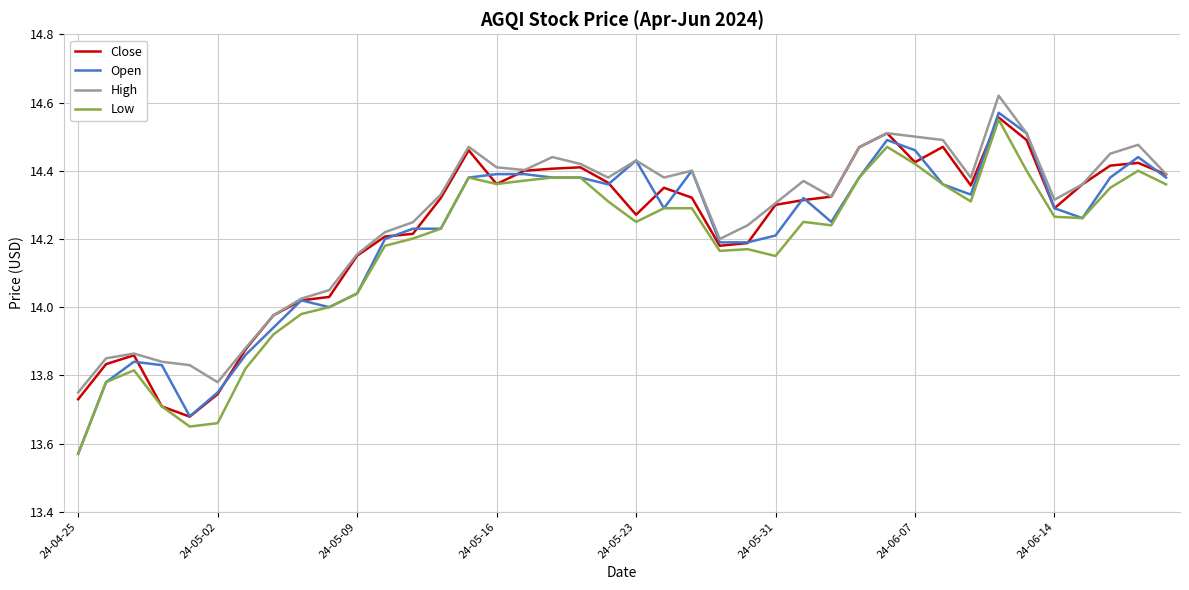

How many categories are shown in the chart?

40